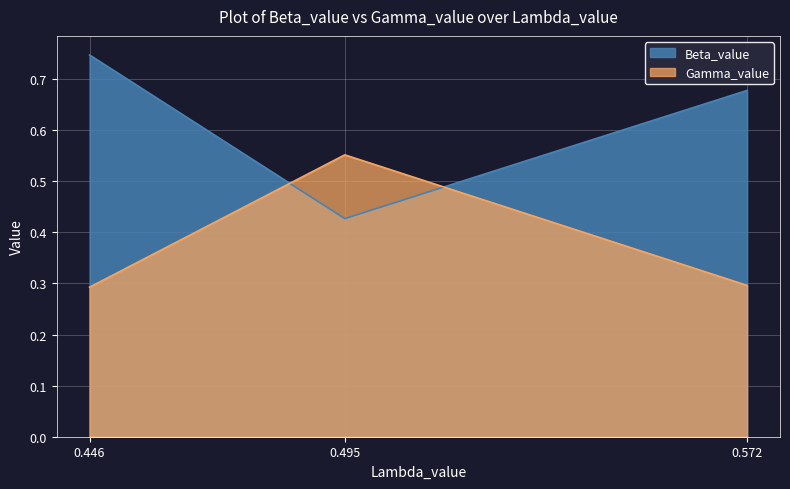

At which label does Beta_value reach its peak?

0.446